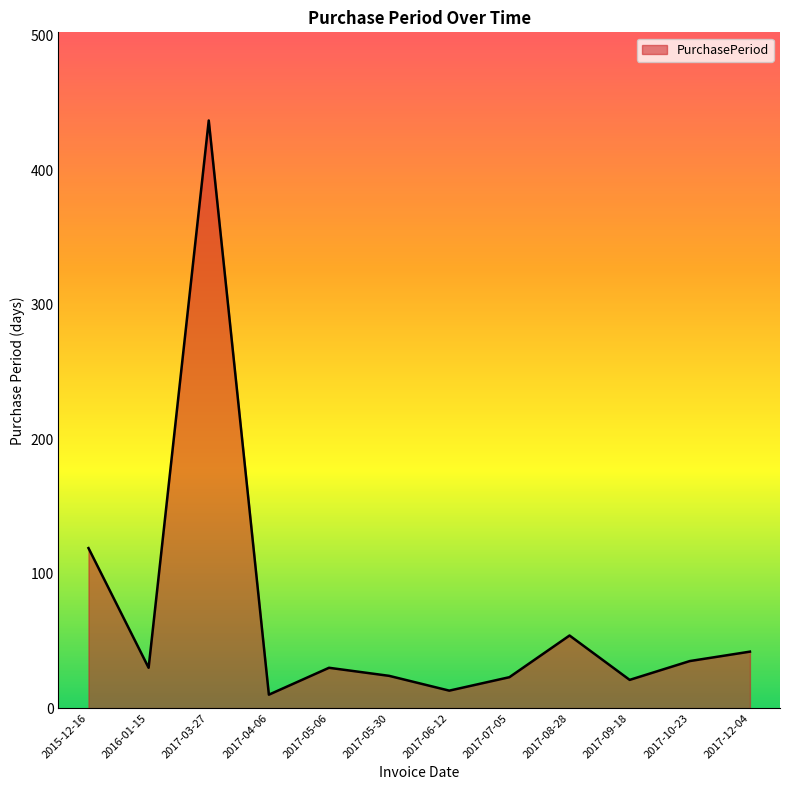

Where is the first local maximum?

2017-03-27